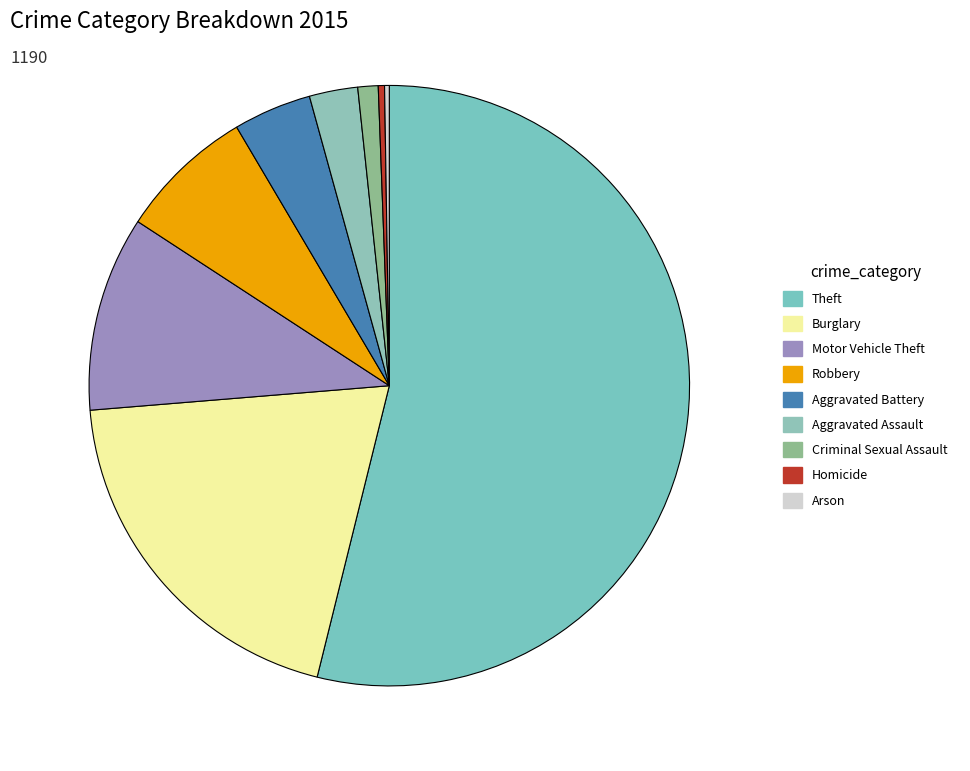

What is the largest slice in the pie chart?

Theft